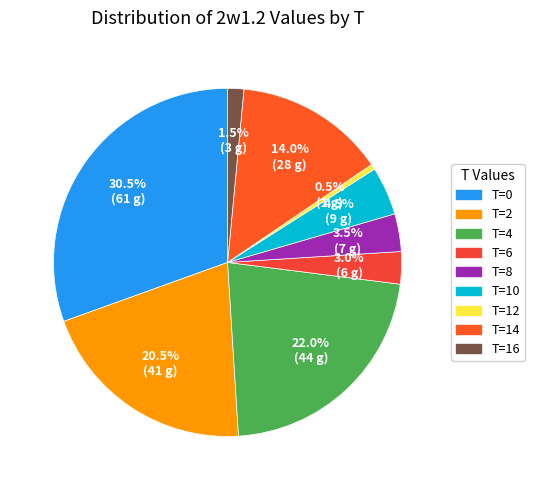

Does T=10 represent more than half of the total?

No